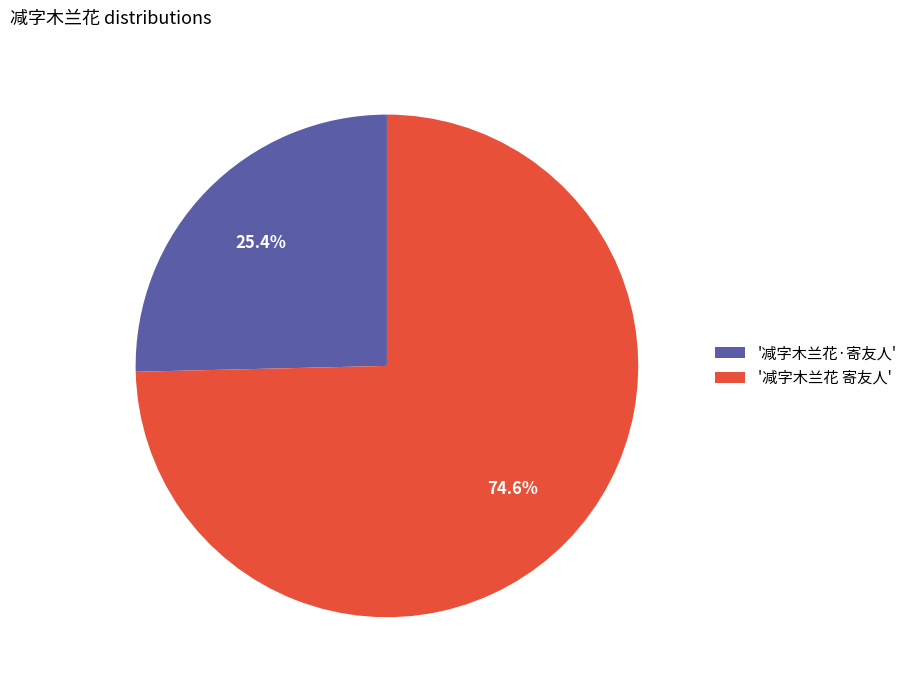

Combined, do '减字木兰花 寄友人' and '减字木兰花·寄友人' account for over 50%?

Yes